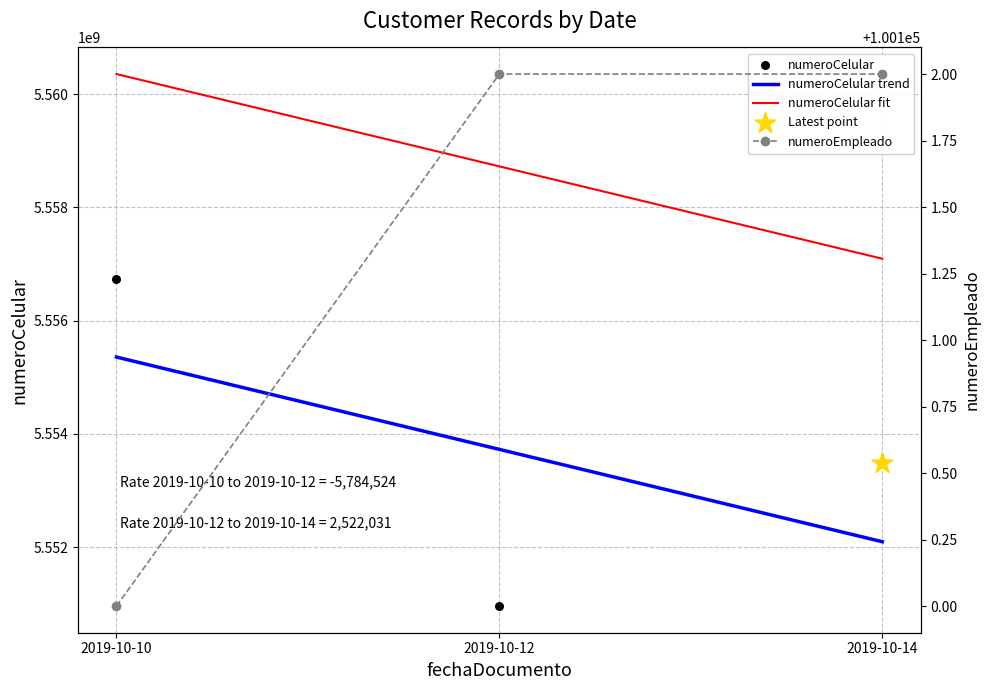

Which series has the widest spread of Y values?

numeroCelular